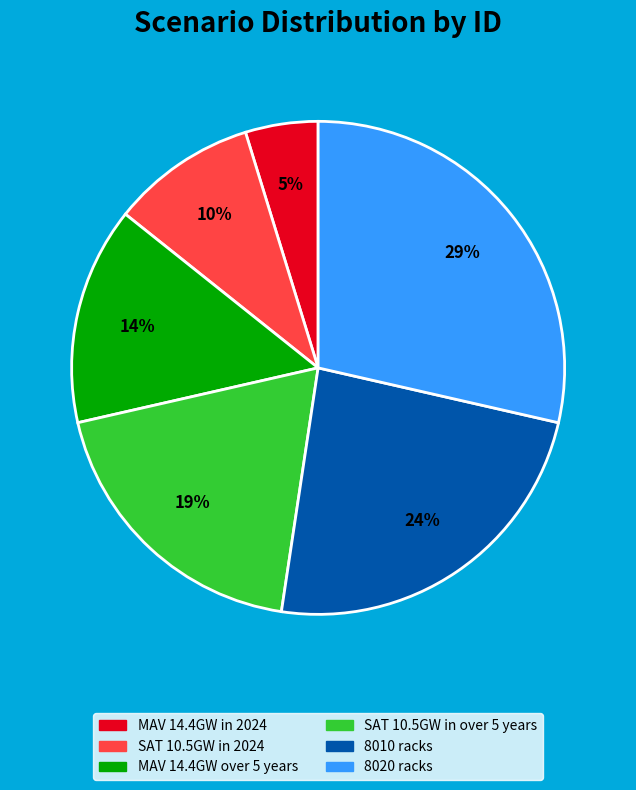

Rank the categories by value from highest to lowest.

8020 racks, 8010 racks, SAT 10.5GW in over 5 years, MAV 14.4GW over 5 years, SAT 10.5GW in 2024, MAV 14.4GW in 2024